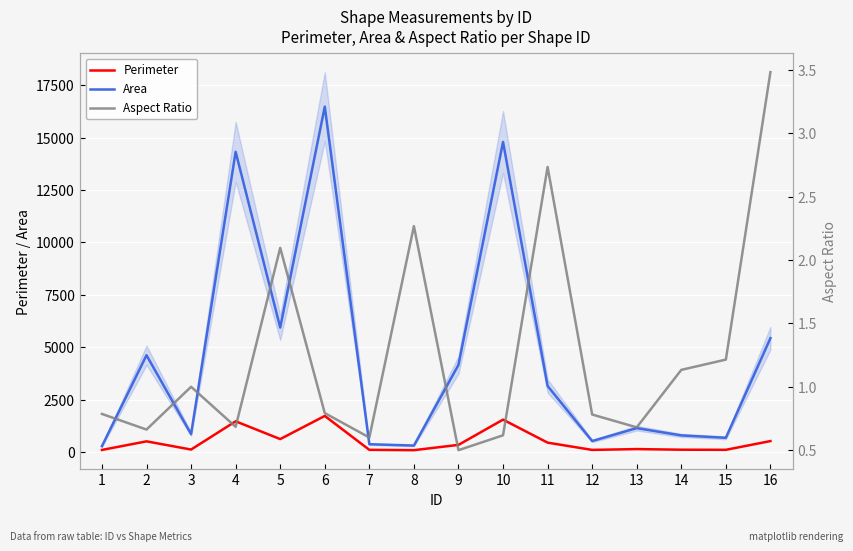

Reading left to right, list all the values displayed in this chart.

Perimeter: 1=97.3	2=507.1	3=115.7	4=1463.3	5=615.3	6=1719.8	7=102.4	8=85.8	9=339.2	10=1543.2	11=445.4	12=98.7	13=138.4	14=108.2	15=102.9	16=520.1
Area: 1=277.0	2=4616.5	3=853.0	4=14321.5	5=5937.0	6=16476.0	7=370.0	8=306.5	9=4156.0	10=14789.5	11=3149.0	12=521.5	13=1139.0	14=790.5	15=677.0	16=5430.5
Aspect Ratio: 1=0.8	2=0.7	3=1.0	4=0.7	5=2.1	6=0.8	7=0.6	8=2.3	9=0.5	10=0.6	11=2.7	12=0.8	13=0.7	14=1.1	15=1.2	16=3.5